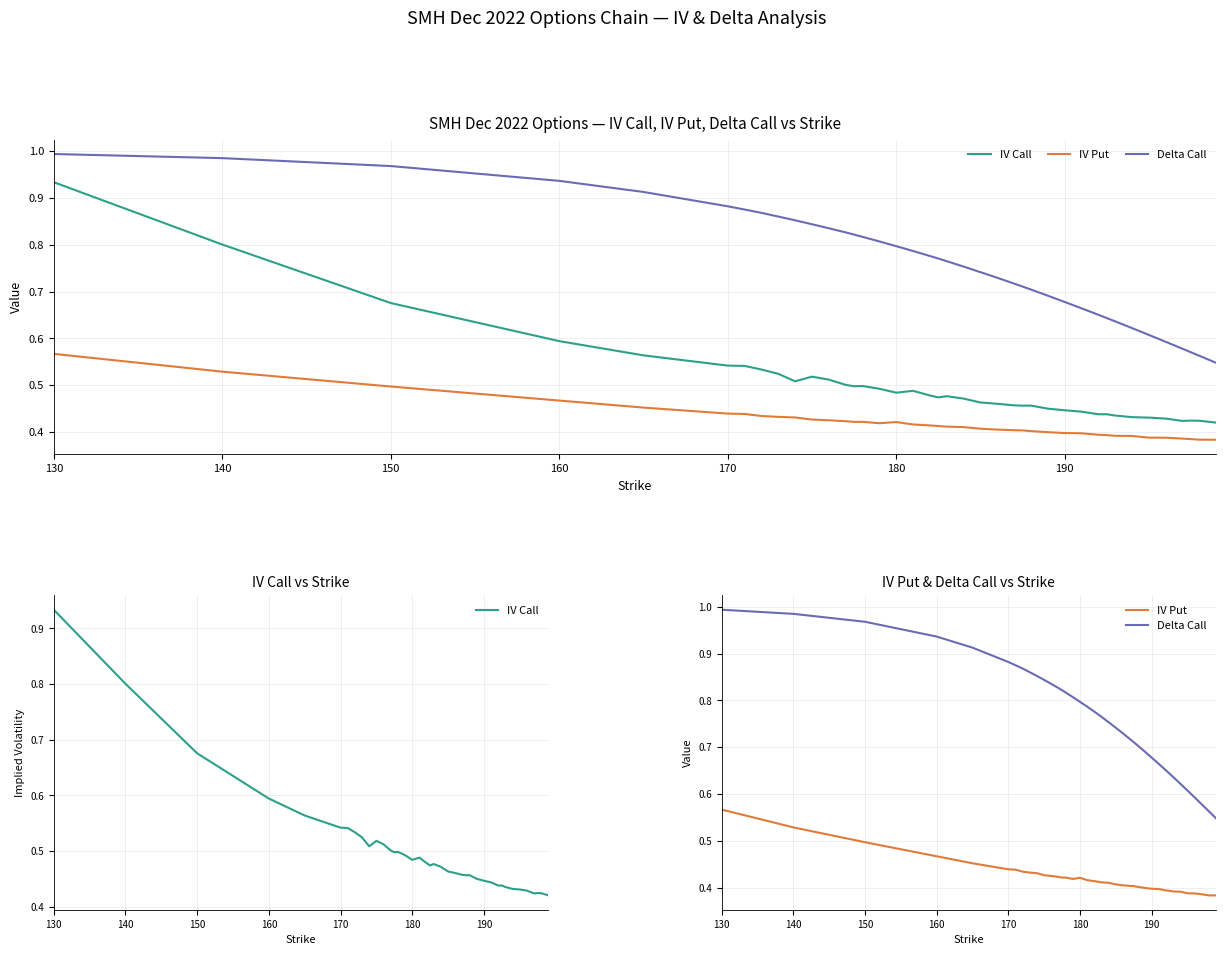

Rank the series by their maximum value, from lowest to highest.

IV Put, IV Call, Delta Call